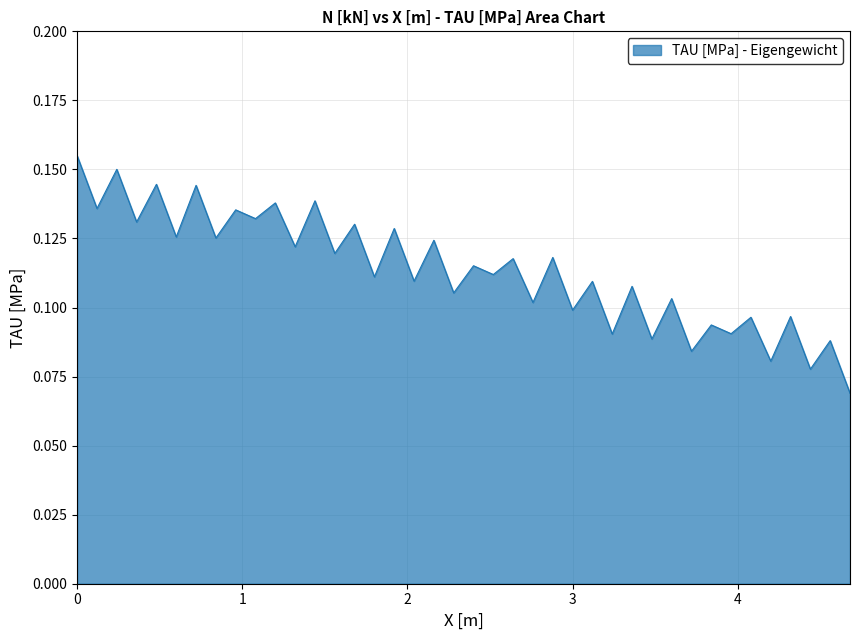

How many lines are shown in the chart?

1